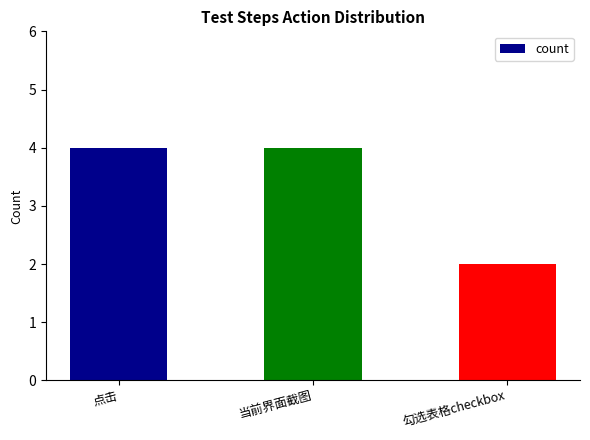

Reading left to right, list all the values displayed in this chart.

点击=4	当前界面截图=4	勾选表格checkbox=2